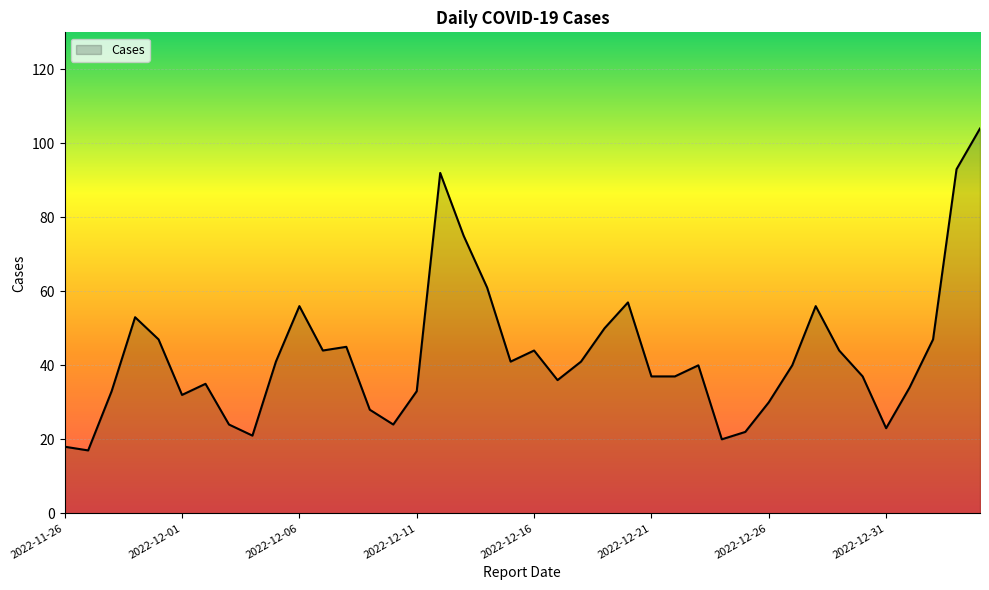

What is the maximum value shown in the chart?

104